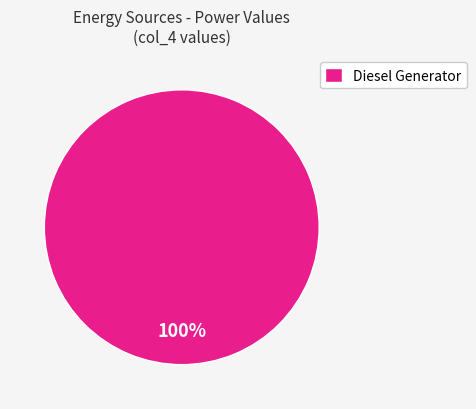

True or false: Diesel Generator accounts for 100% of the total.

True